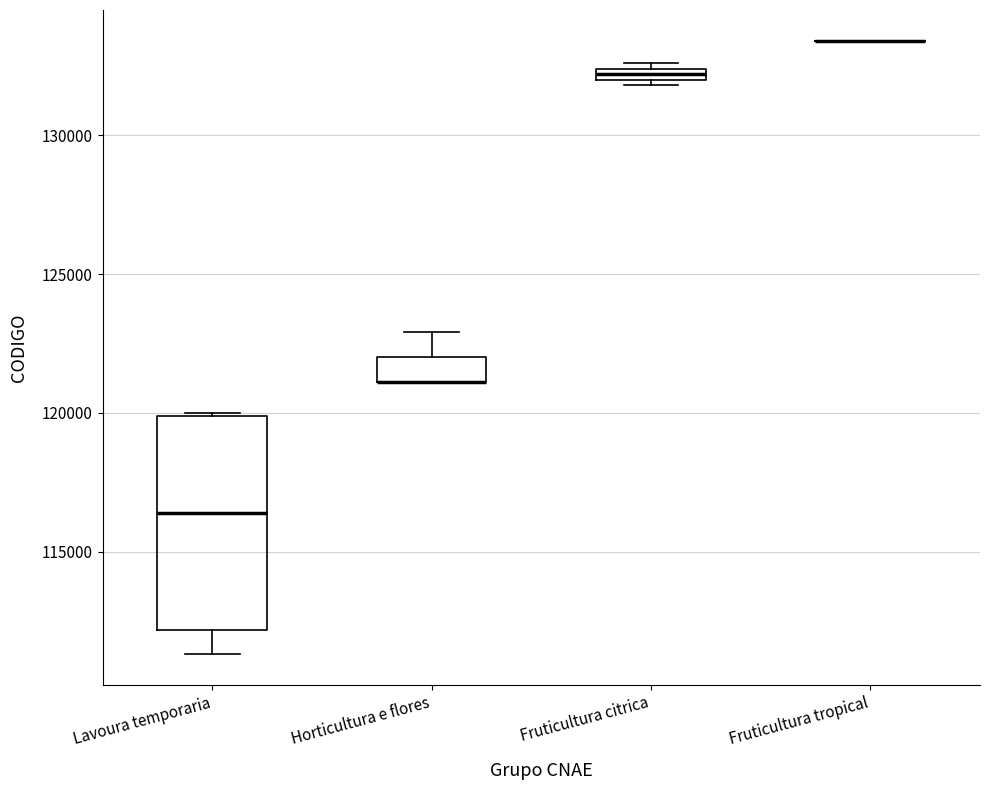

Comparing the boxes themselves (not the whiskers), which one is the tallest?

Lavoura temporaria